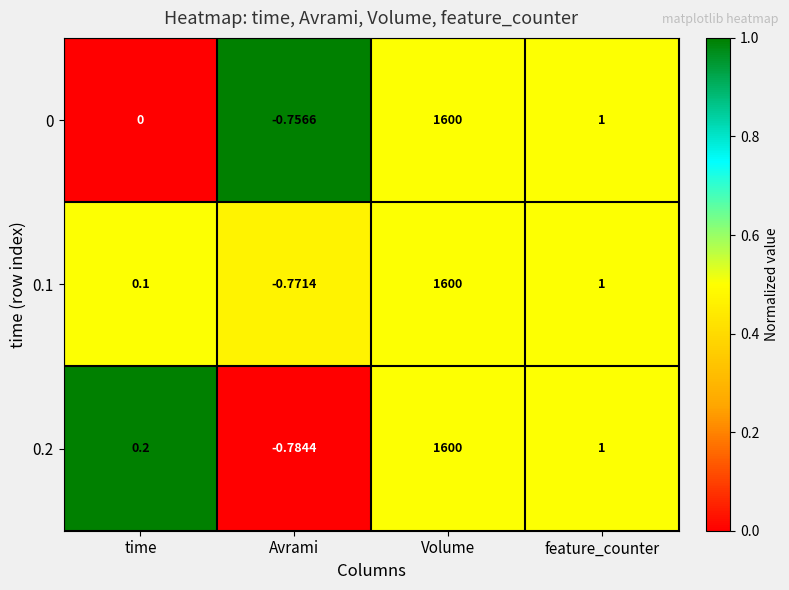

Which category has the highest value in the 0 series?

Volume